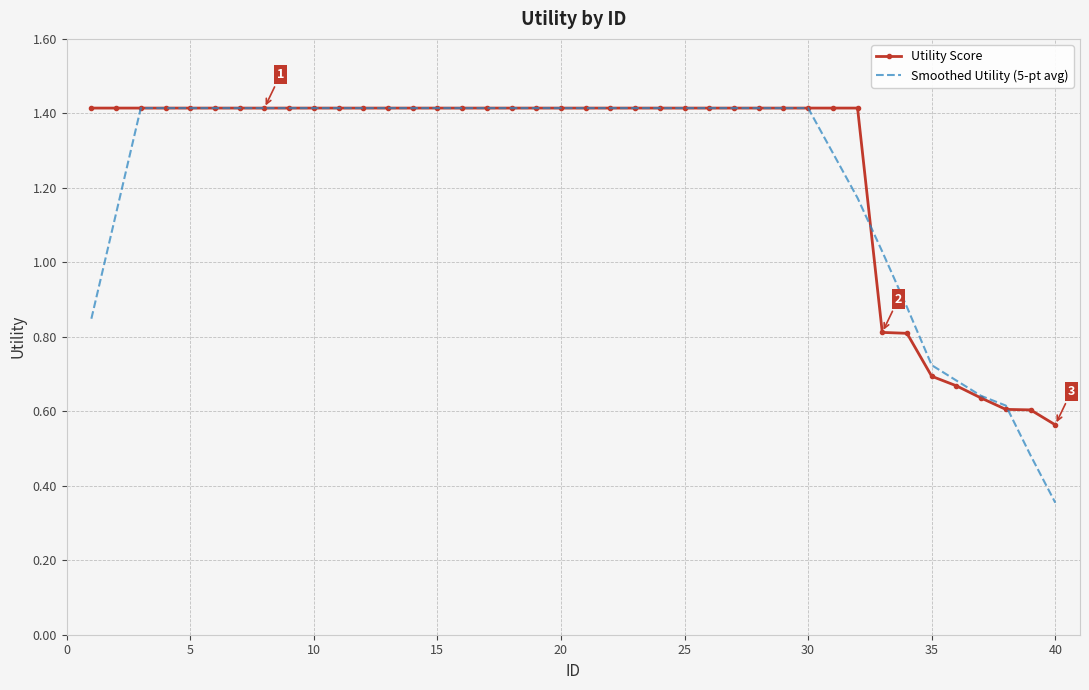

Which series has the widest spread of values?

Smoothed Utility (5-pt avg)